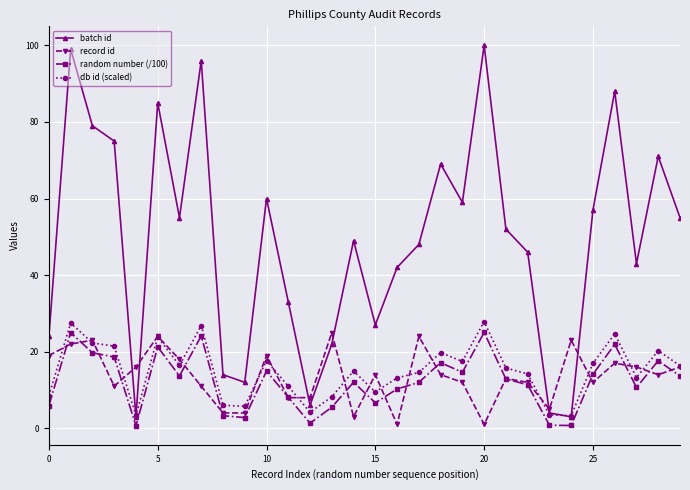

What is the minimum value for db id (scaled)?

3.3